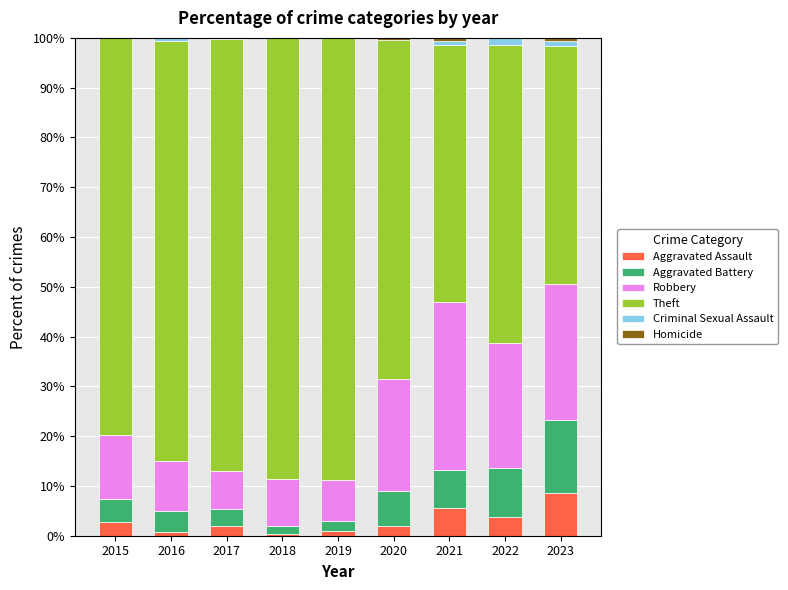

The value of Aggravated Assault at 2022 is 3.7. True or false?

True